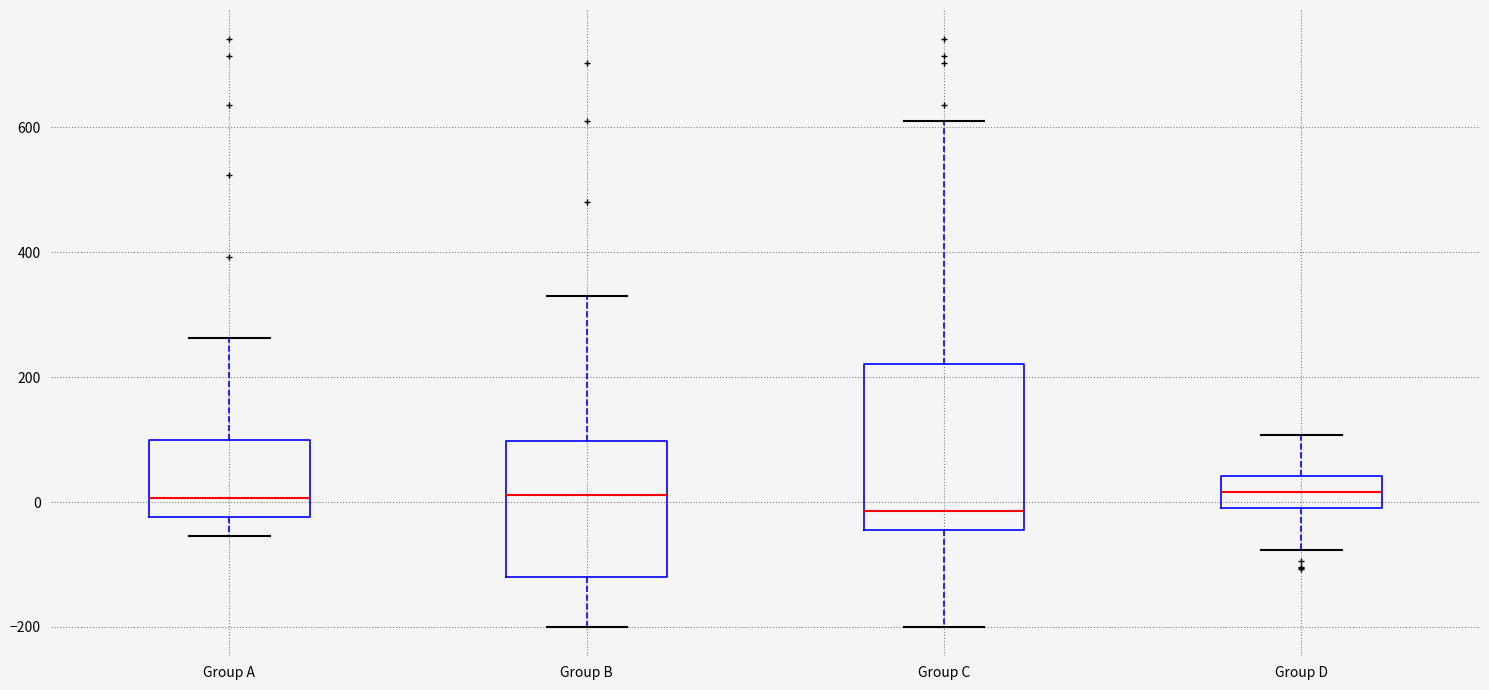

Reading left to right, transcribe this box plot: for each box, give where its median line is, the range the box spans, and where its two whiskers end, as read against the y-axis. The values are not printed on the chart, so give them approximately, as read against the axis.

Group A: median 0, box -20 to 100, whiskers -60 to 260
Group B: median 20, box -120 to 100, whiskers -200 to 340
Group C: median -20, box -40 to 220, whiskers -200 to 620
Group D: median 20, box 0 to 40, whiskers -80 to 100